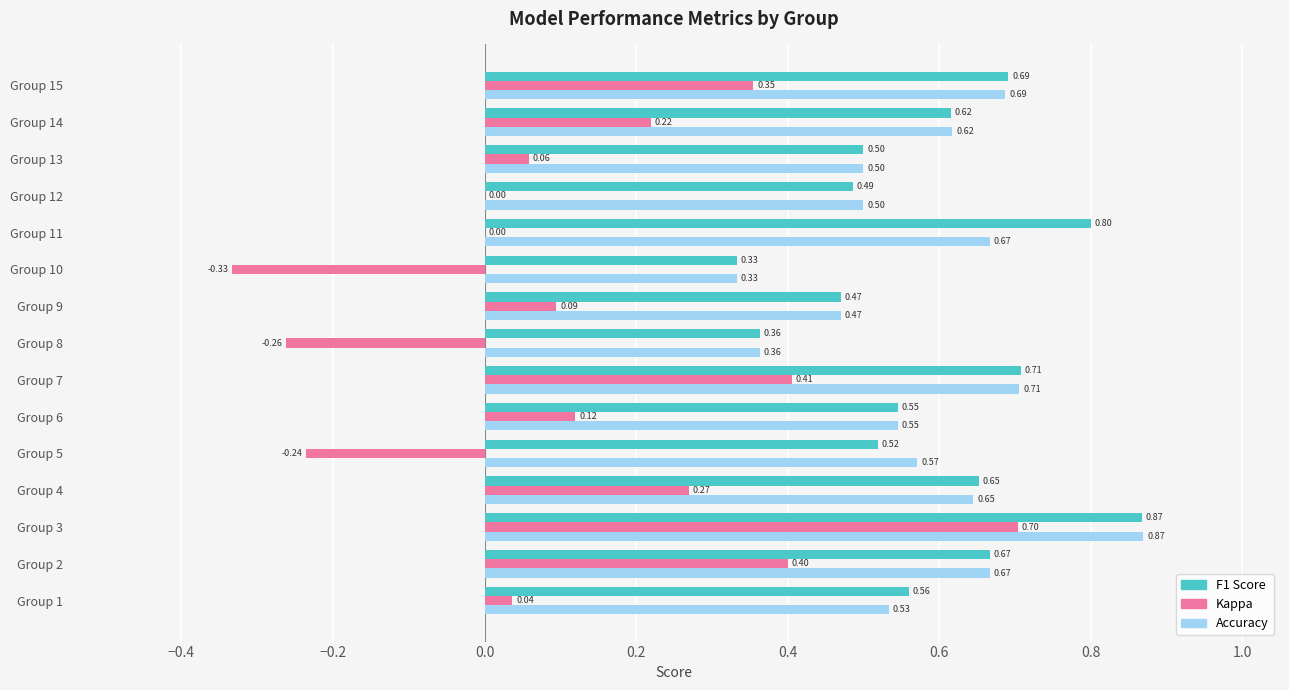

At which category is the sum across all series the highest?

Group 3